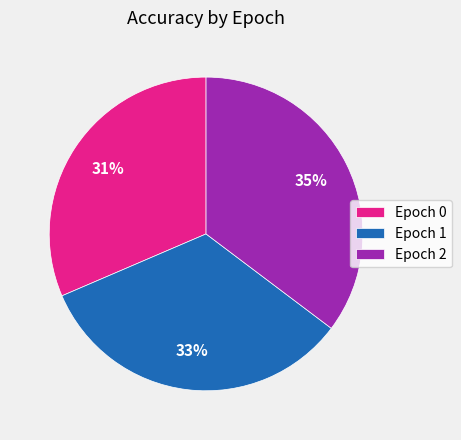

How many segments does this pie chart have?

3